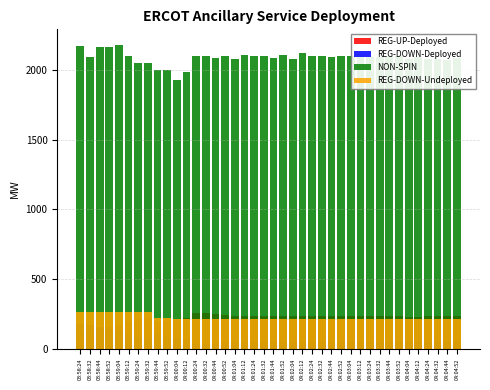

What is the label of the 12th bar from the left?

04:00:12